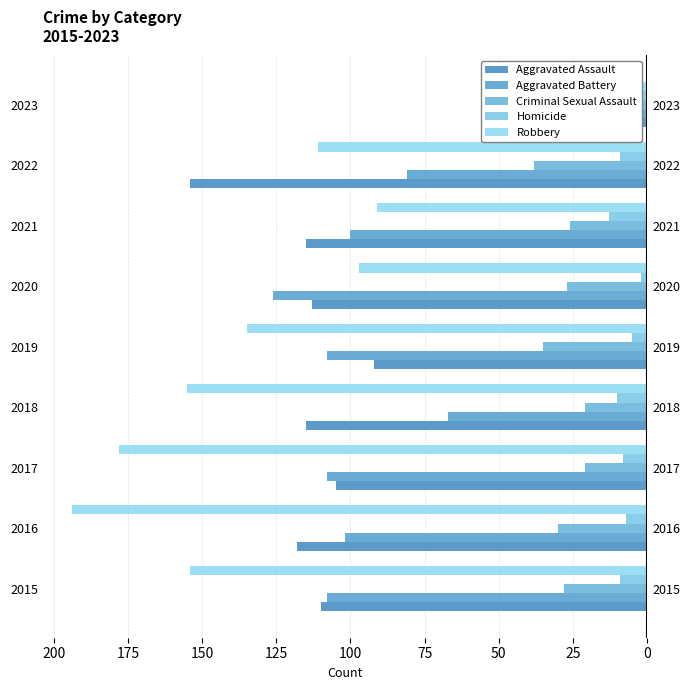

The Aggravated Assault series shows -152 at 2021. True or false?

False